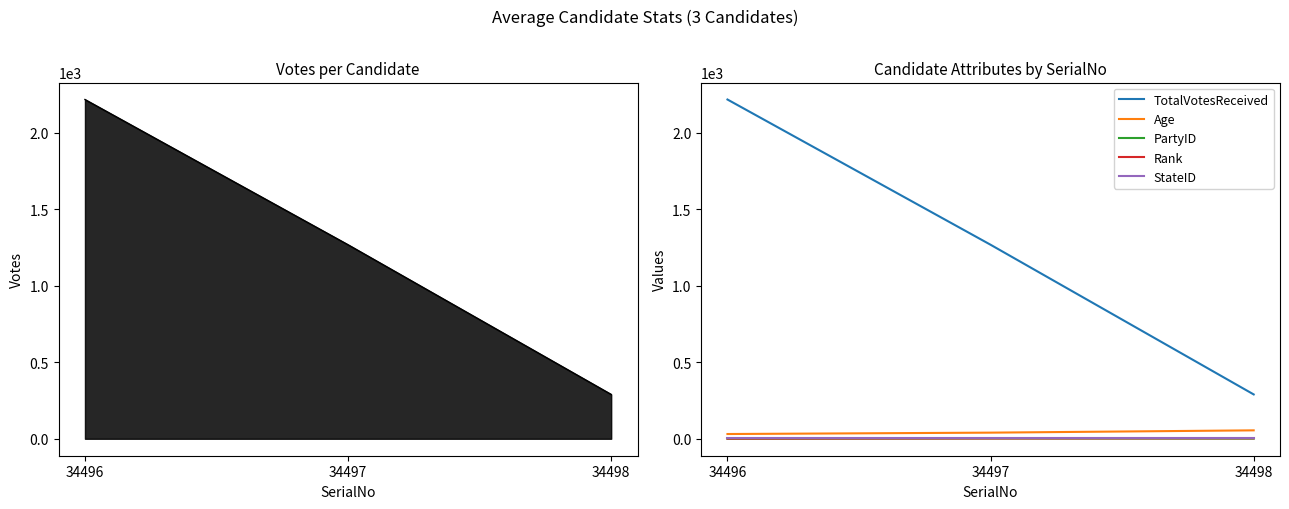

Where is TotalVotesReceived nearest to the value 1254?

34497